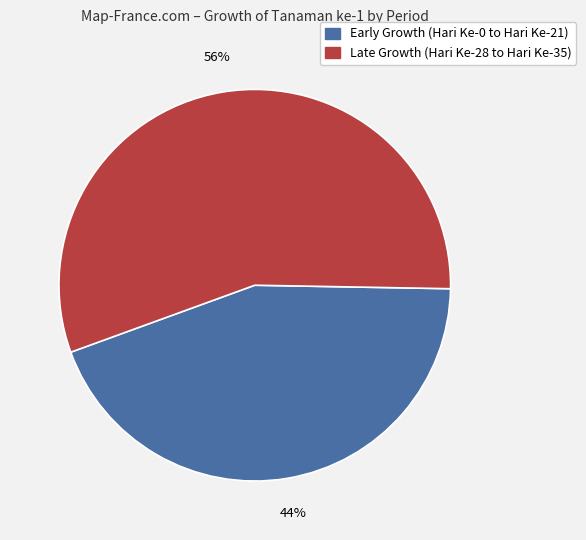

To the nearest percent, what is the average slice percentage?

50%